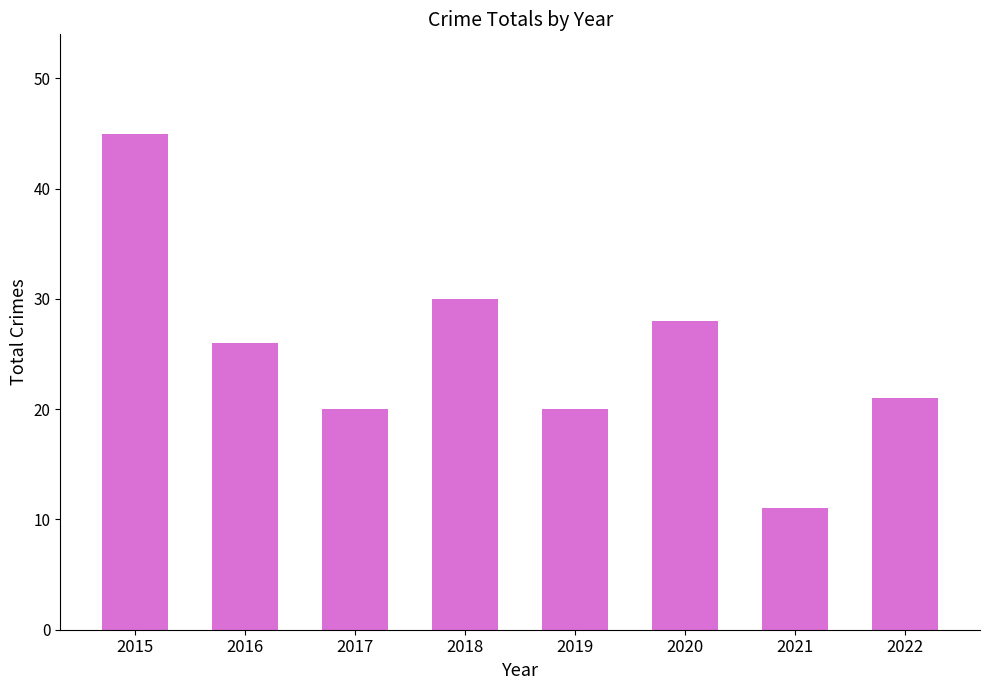

What is the change in value from 2016 to 2018?

+4